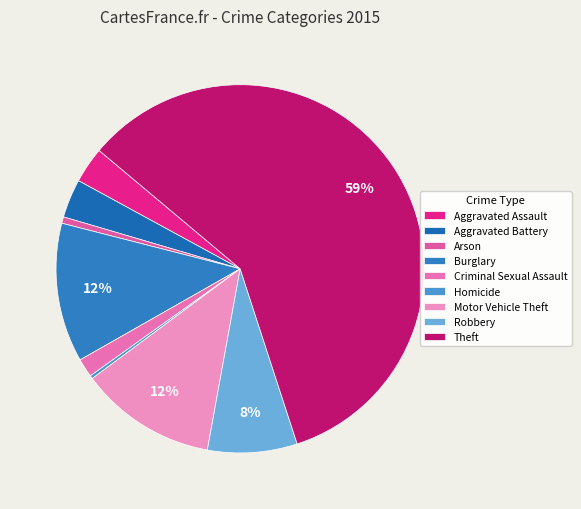

How many slices are in this pie chart?

9